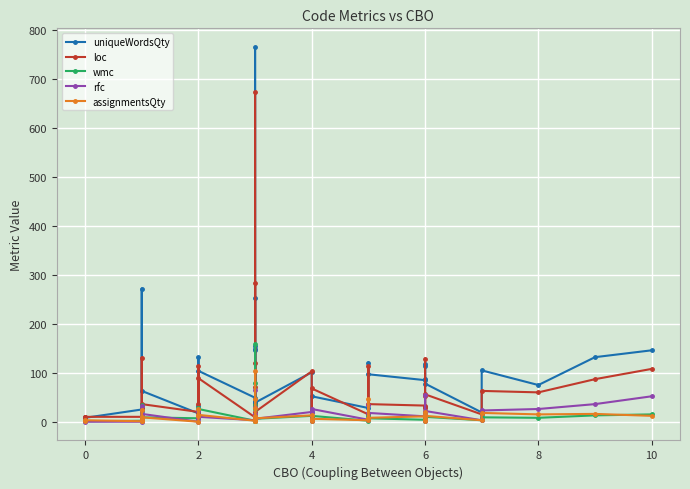

At how many categories does at least one series exceed 659?

1